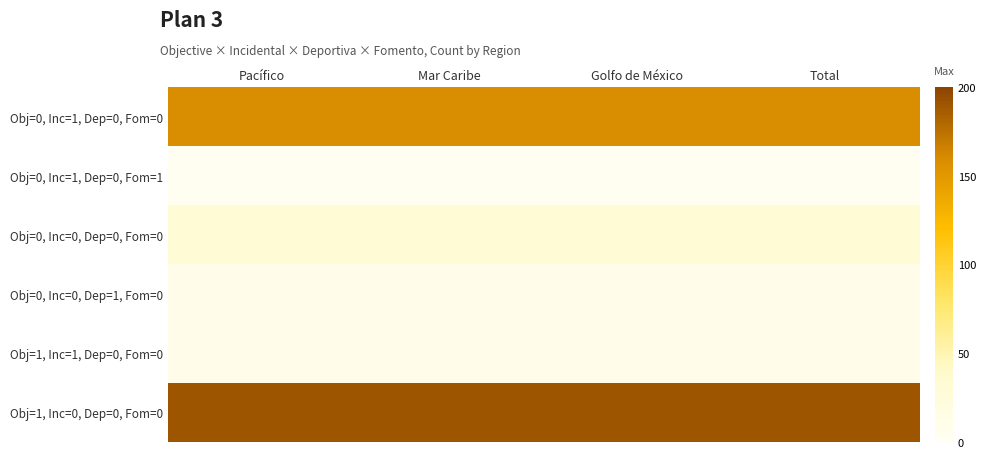

What is the difference between the highest and lowest values at Mar Caribe?

189